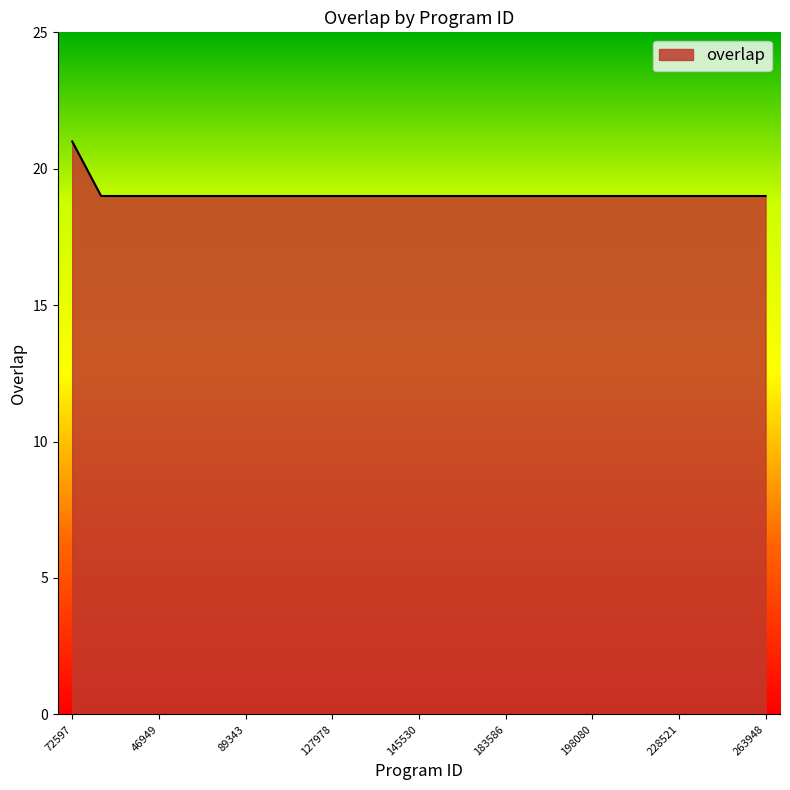

What is the minimum value shown in the chart?

19